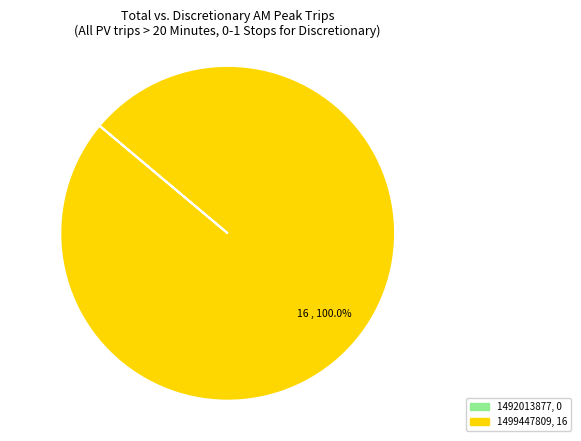

Does any single category account for the majority?

Yes